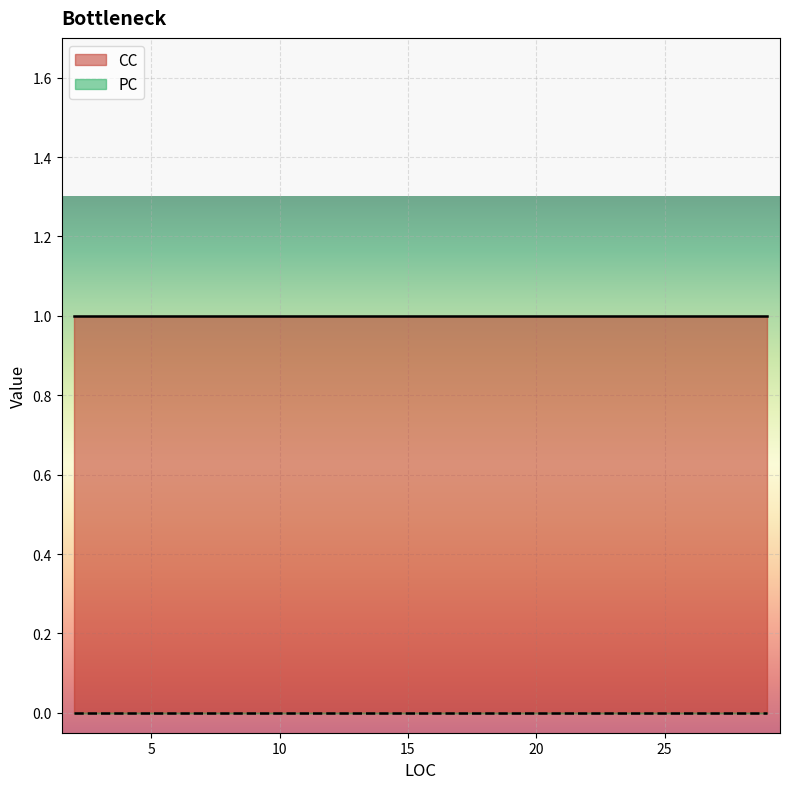

Rank the series by their average value, from lowest to highest.

PC, CC